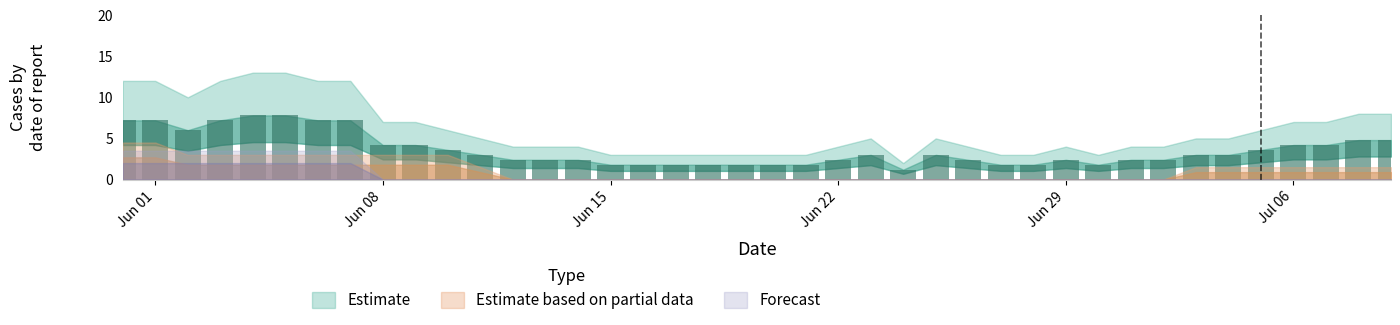

What is the average value?

3.6